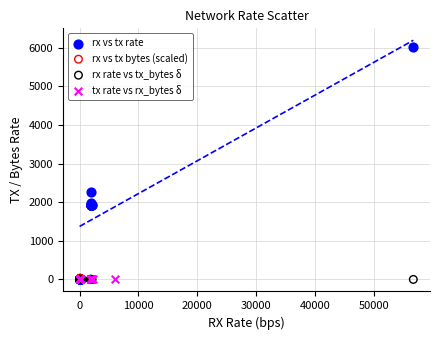

Which series has the widest spread of Y values?

rx vs tx rate